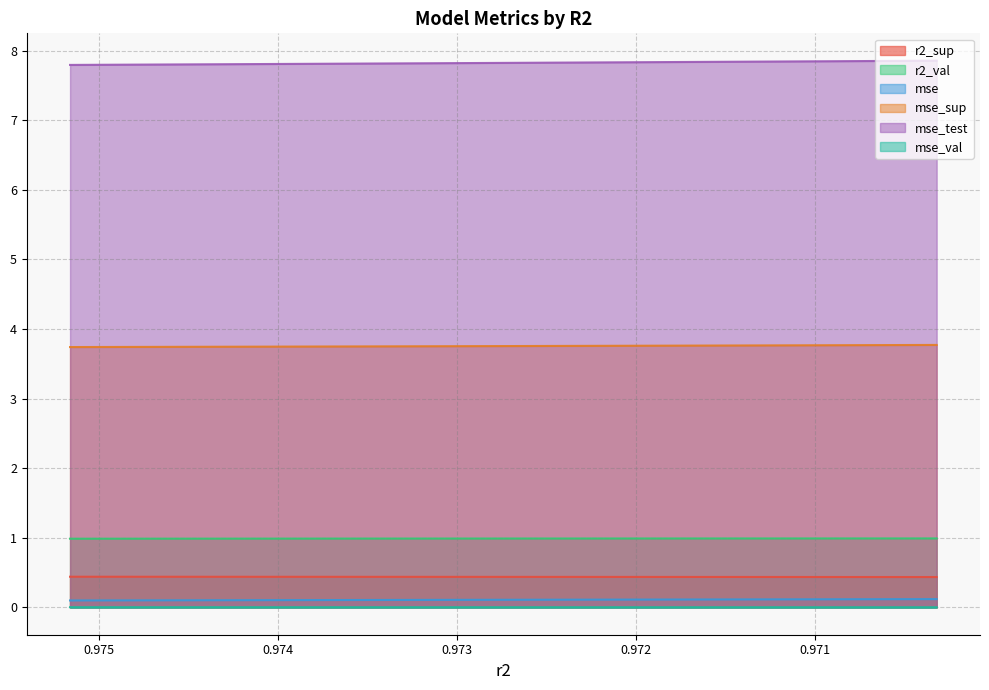

What is the total value across all series at 0.9751625038848594?

13.1